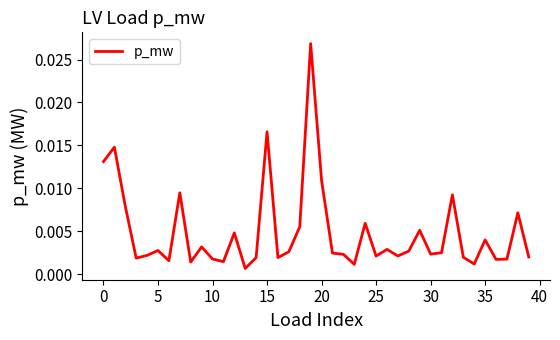

Does the chart have visible grid lines?

No